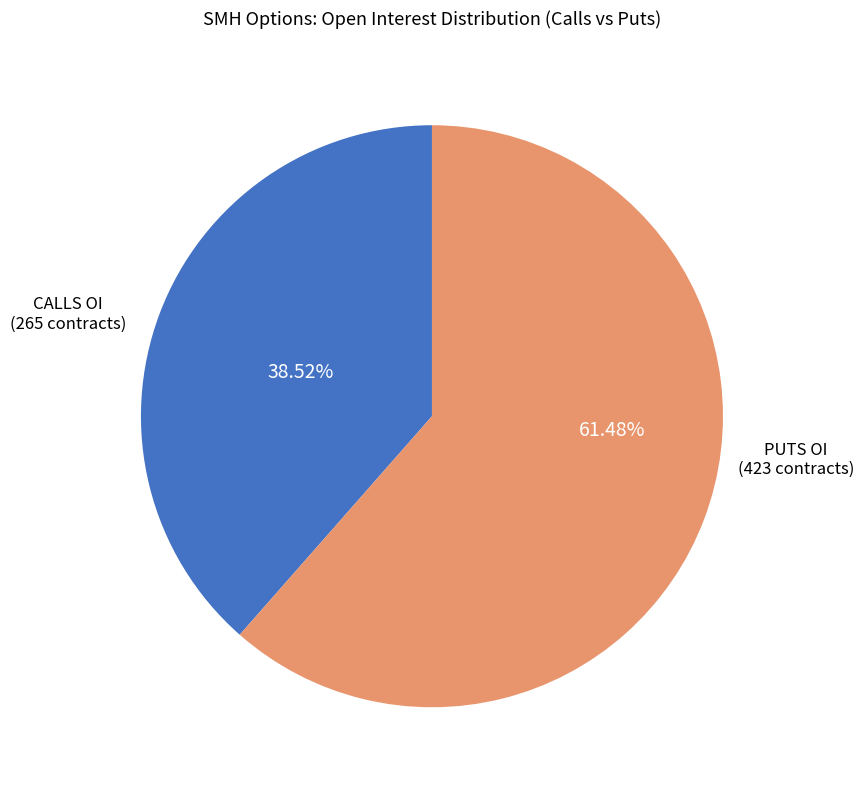

Is there a majority slice in this chart?

Yes